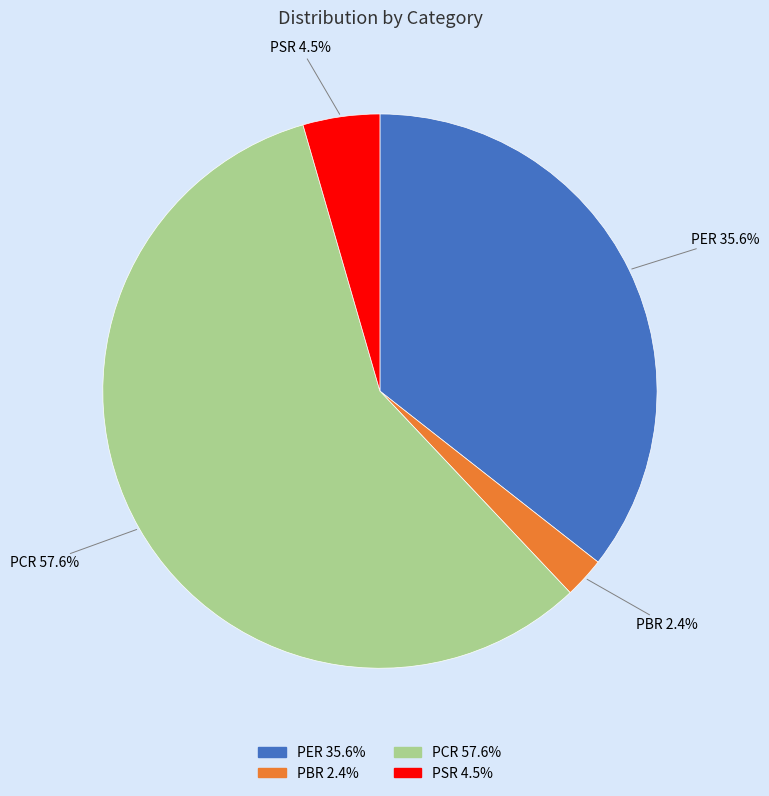

How many slices are in this pie chart?

4